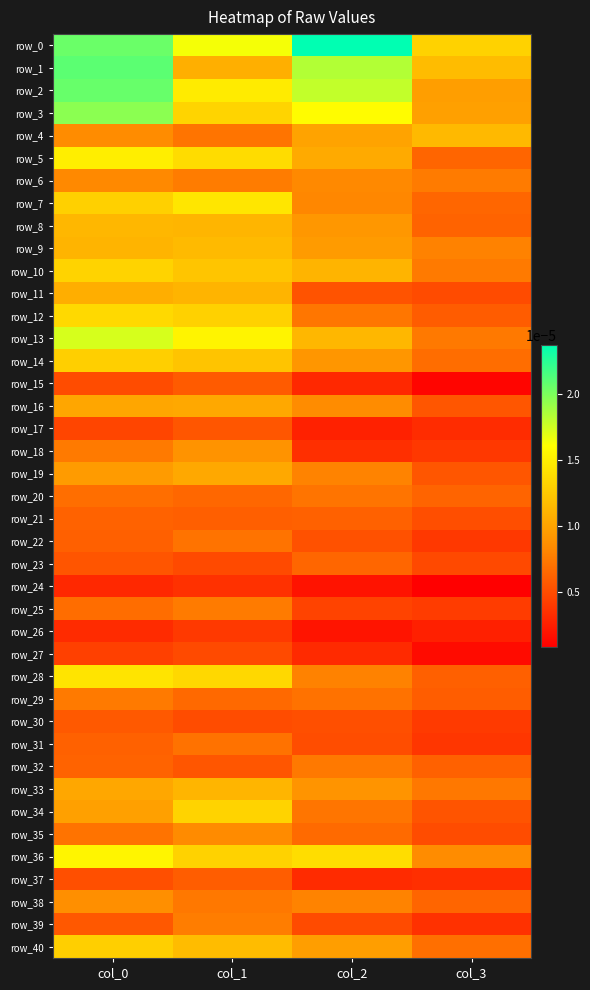

Which series has the largest total across all categories?

row_0